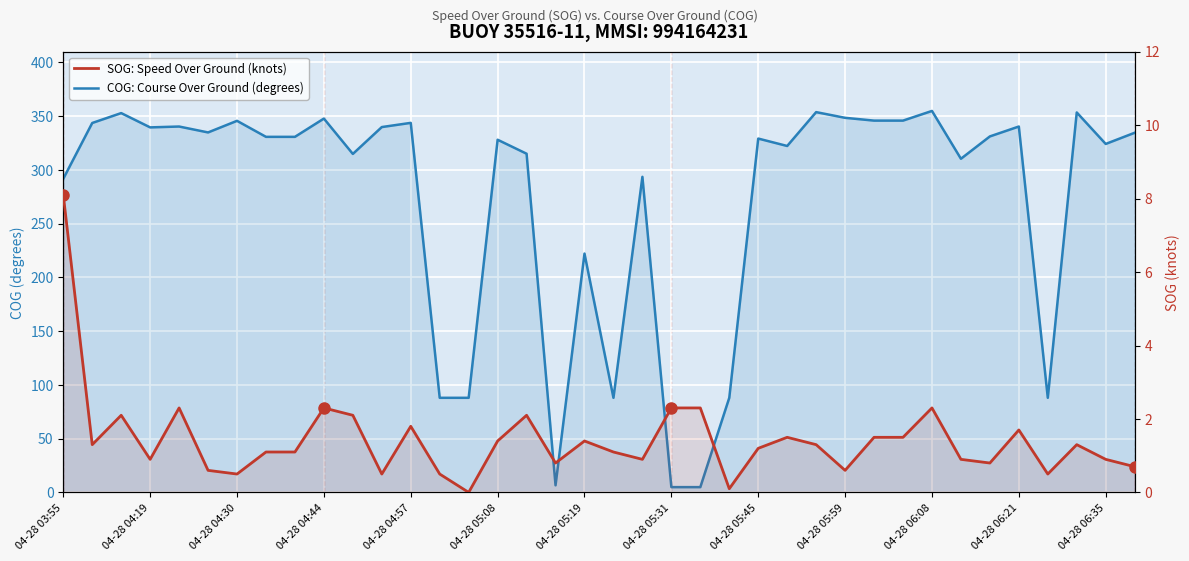

Which series changed the most between 19 and 20?

COG: Course Over Ground (degrees)